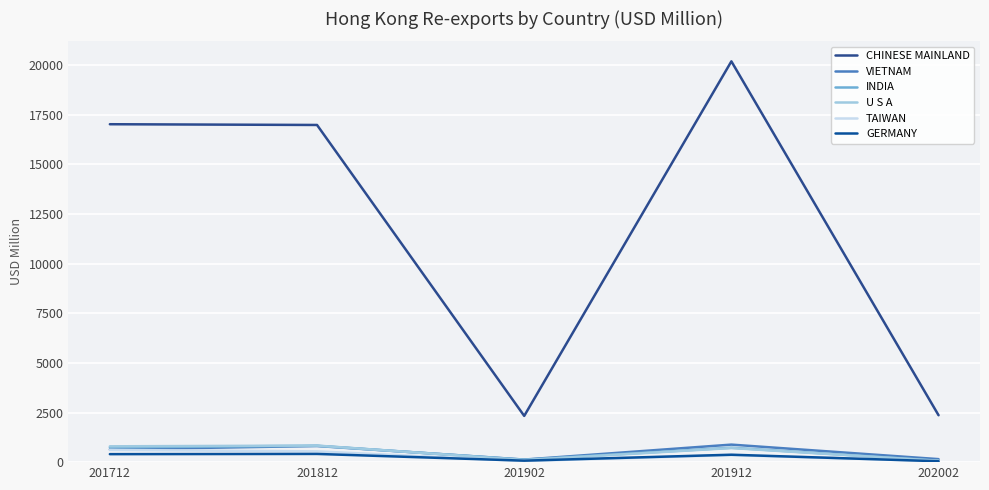

What is the approximate value of TAIWAN at 201912?

356.8